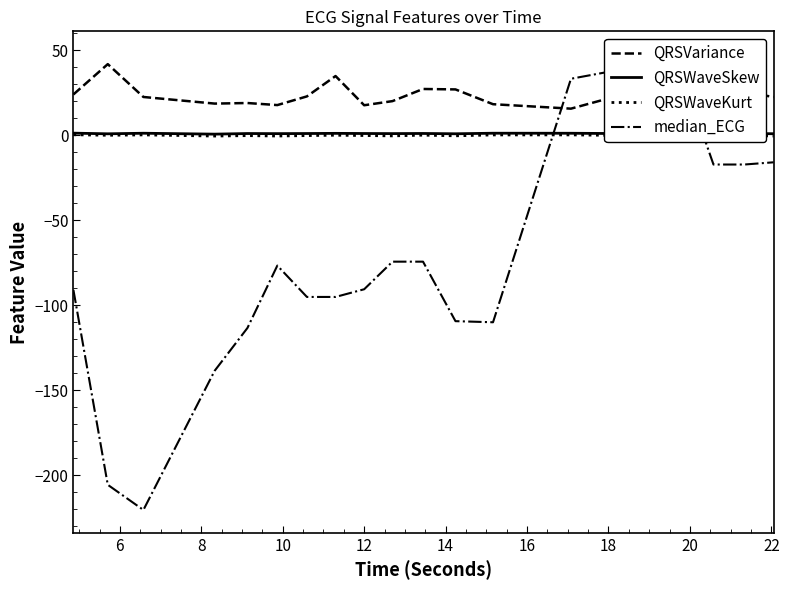

How many interior local peaks does the QRSWaveSkew series have?

7